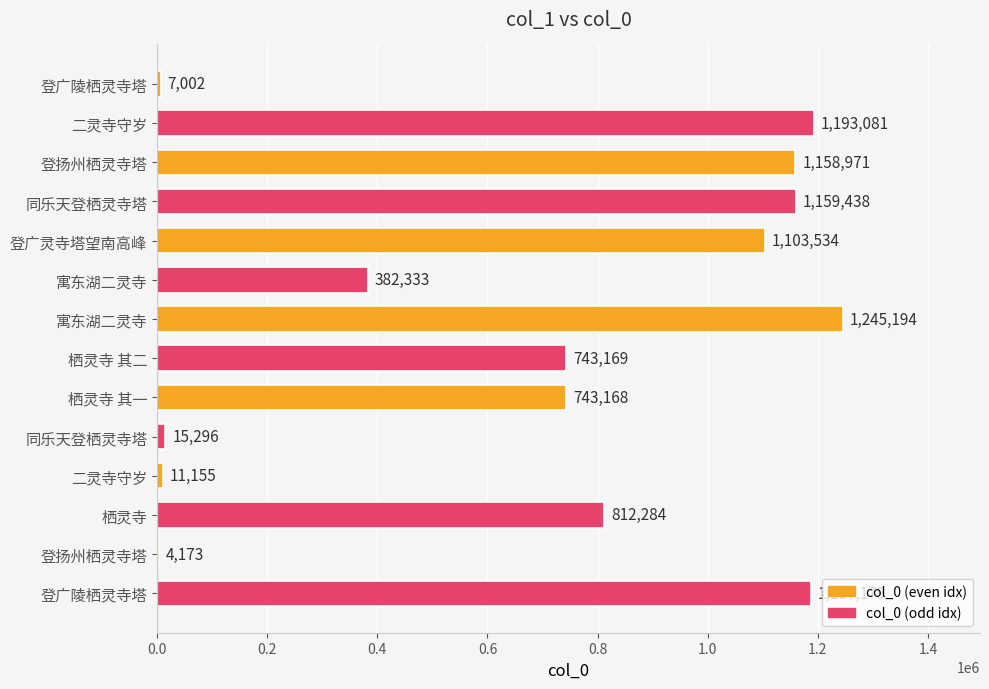

Is it true that the value at 同乐天登栖灵寺塔 is 15296?

True